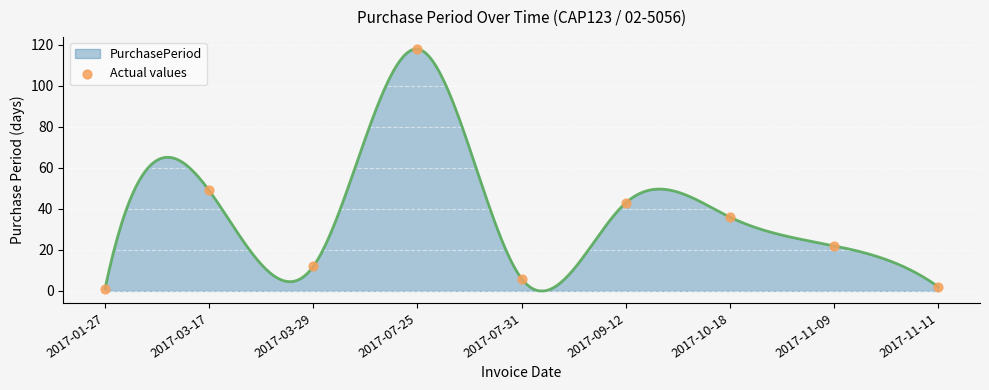

What is the change in value from 2017-03-29 to 2017-10-18?

+24